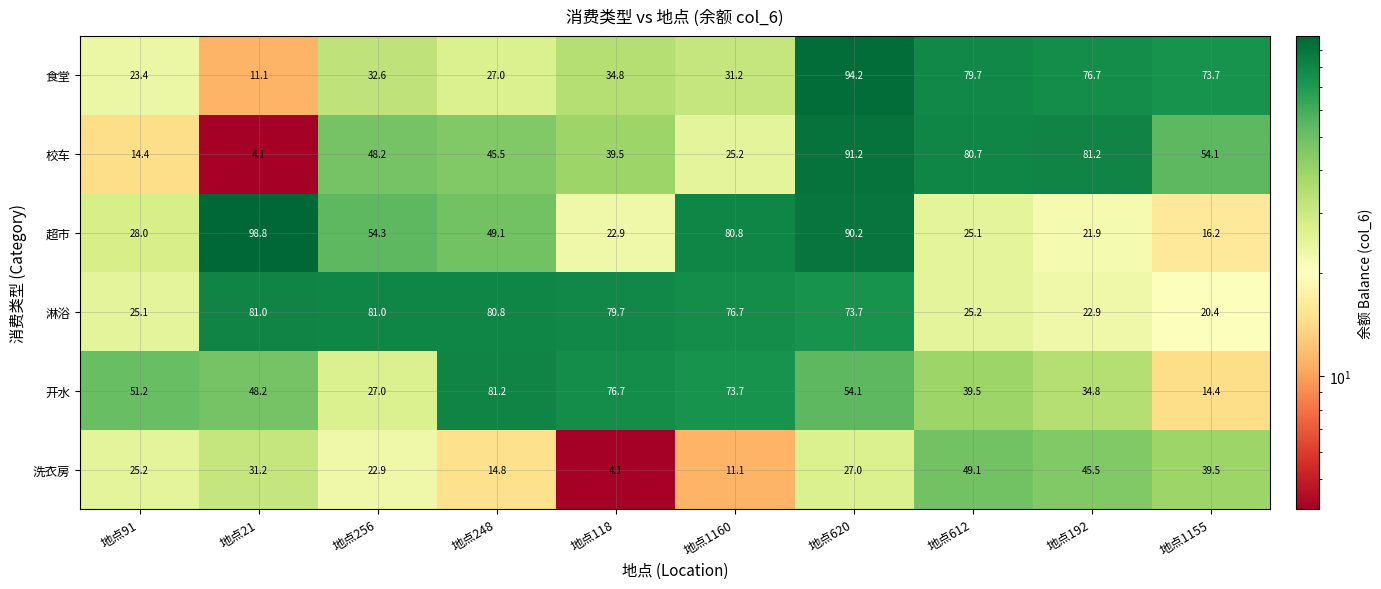

What is the total value across all series at 地点620?

430.4